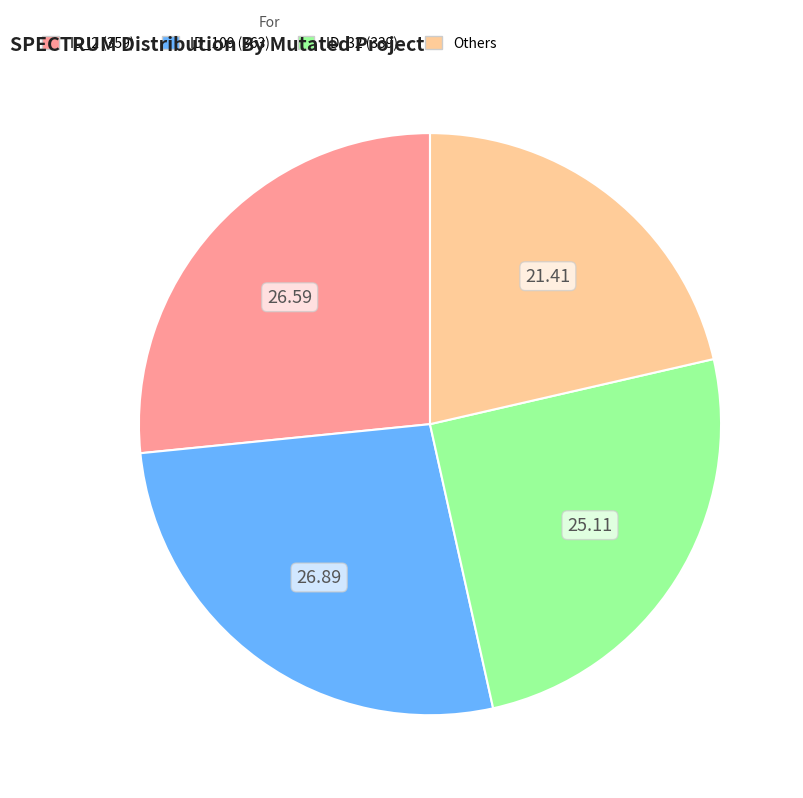

Approximately how many times larger is the value at Others compared to ID_109 (363)?

0.8